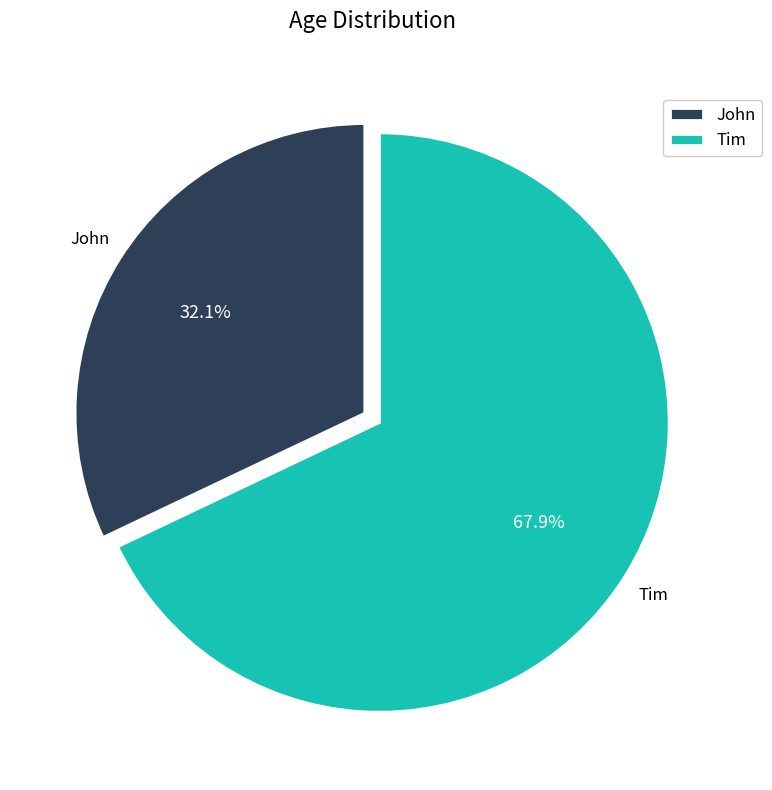

How many slices are in this pie chart?

2